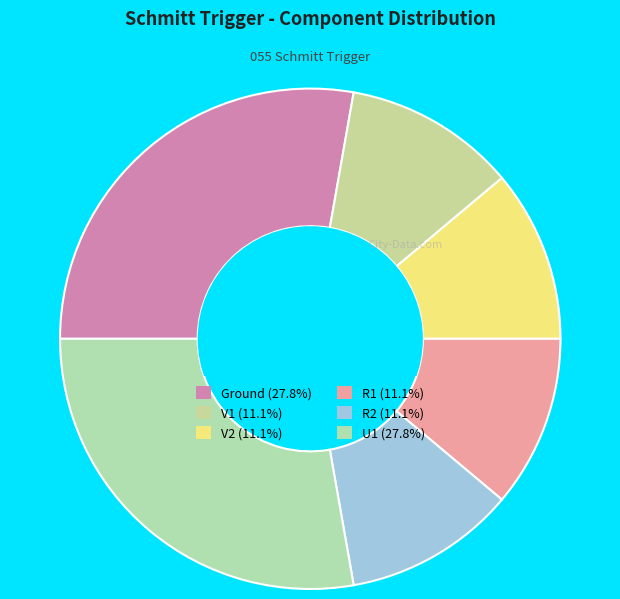

How many slices are in this pie chart?

6